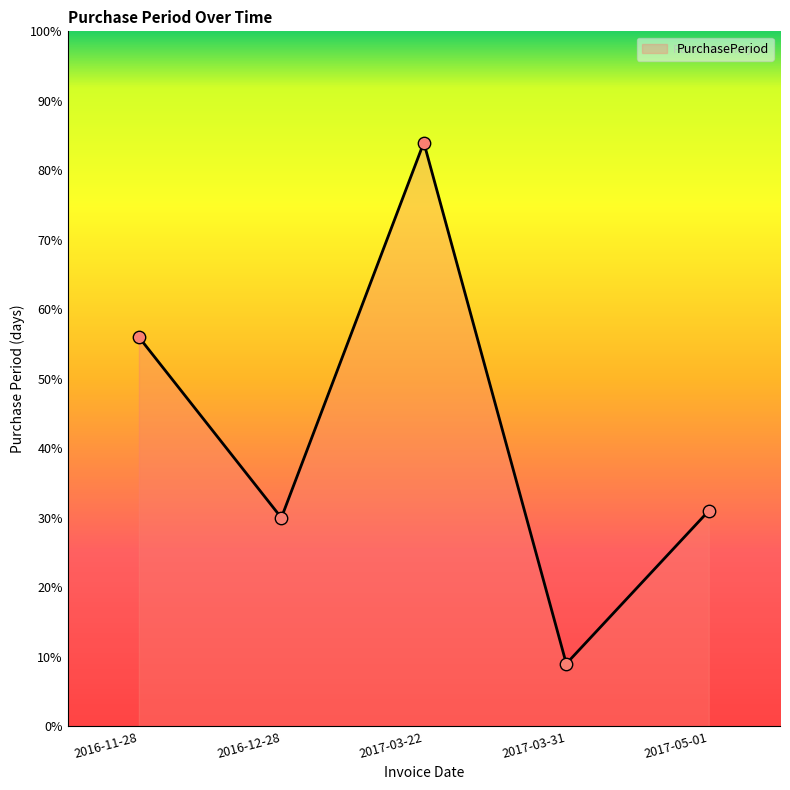

What is the change in value from 2016-11-28 to 2017-03-22?

+28